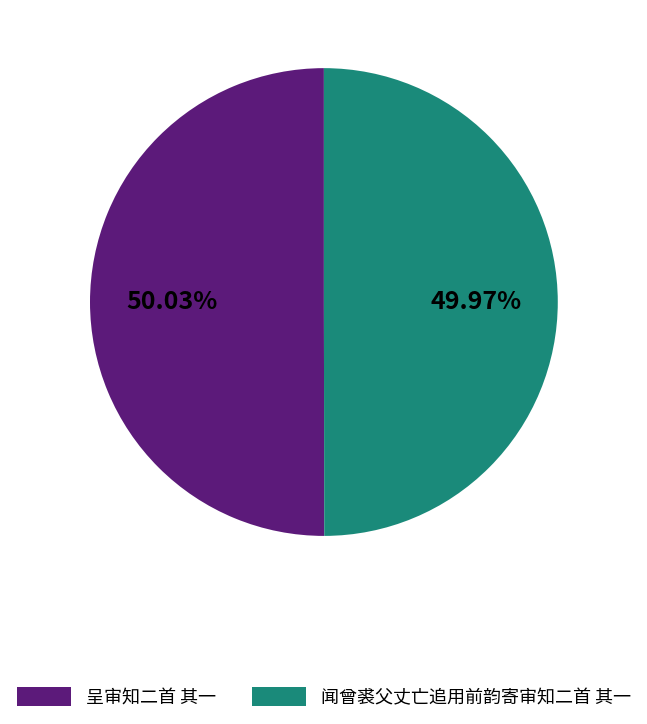

Does any single category account for the majority?

Yes